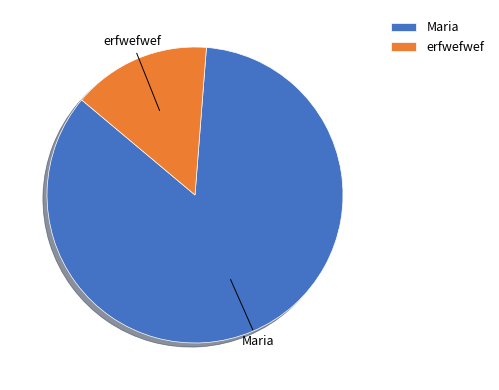

Count the number of slices in the pie.

2